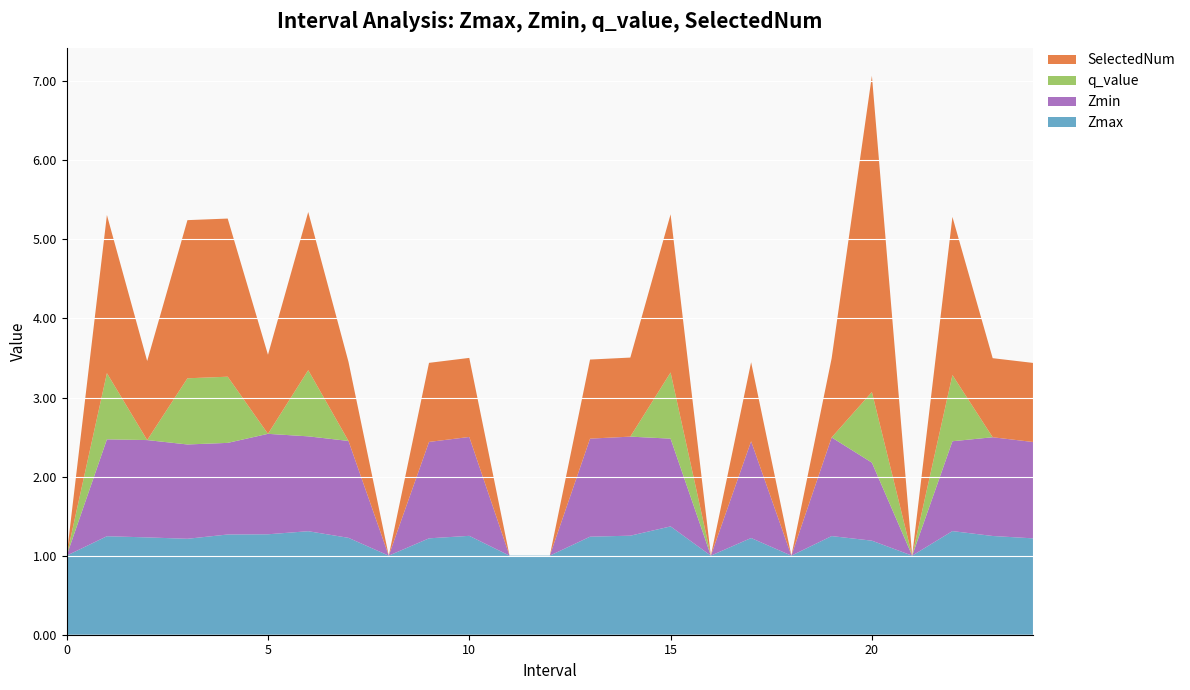

Reading left to right, what are all the values shown in this chart?

Zmax: 0=1.0	1=1.2	2=1.2	3=1.2	4=1.3	5=1.3	6=1.3	7=1.2	8=1.0	9=1.2	10=1.3	11=1.0	12=1.0	13=1.2	14=1.3	15=1.4	16=1.0	17=1.2	18=1.0	19=1.2	20=1.2	21=1.0	22=1.3	23=1.2	24=1.2
Zmin: 0=0.0	1=1.2	2=1.2	3=1.2	4=1.2	5=1.3	6=1.2	7=1.2	8=0.0	9=1.2	10=1.3	11=0.0	12=0.0	13=1.2	14=1.3	15=1.1	16=0.0	17=1.2	18=0.0	19=1.2	20=1.0	21=0.0	22=1.1	23=1.2	24=1.2
q_value: 0=0.0	1=0.8	2=0.0	3=0.8	4=0.8	5=0.0	6=0.8	7=0.0	8=0.0	9=0.0	10=0.0	11=0.0	12=0.0	13=0.0	14=0.0	15=0.8	16=0.0	17=0.0	18=0.0	19=0.0	20=0.9	21=0.0	22=0.8	23=0.0	24=0.0
SelectedNum: 0=0.0	1=2.0	2=1.0	3=2.0	4=2.0	5=1.0	6=2.0	7=1.0	8=0.0	9=1.0	10=1.0	11=0.0	12=0.0	13=1.0	14=1.0	15=2.0	16=0.0	17=1.0	18=0.0	19=1.0	20=4.0	21=0.0	22=2.0	23=1.0	24=1.0